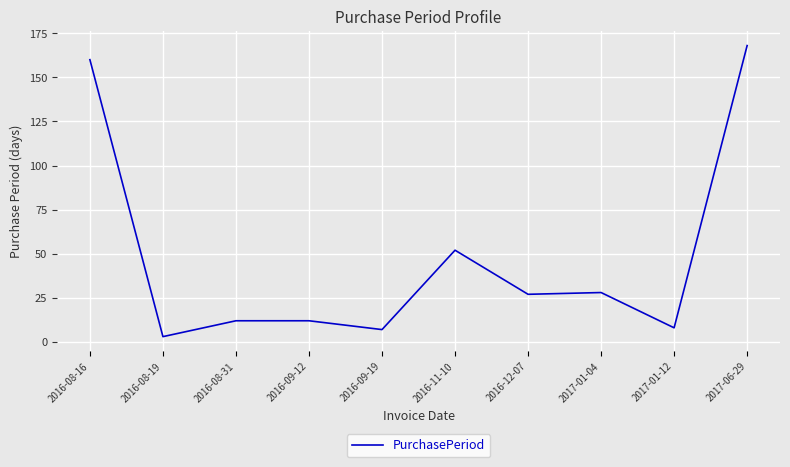

Approximately how many times larger is the value at 2016-12-07 compared to 2016-08-19?

9.0